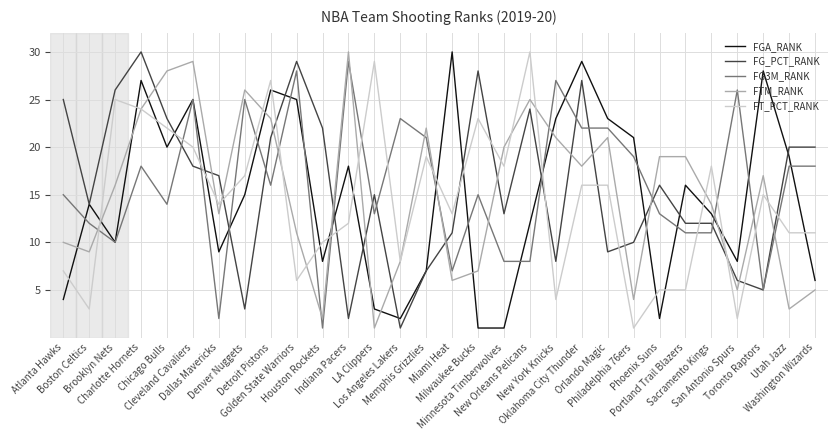

At which label is FT_PCT_RANK closest to 15?

Toronto Raptors